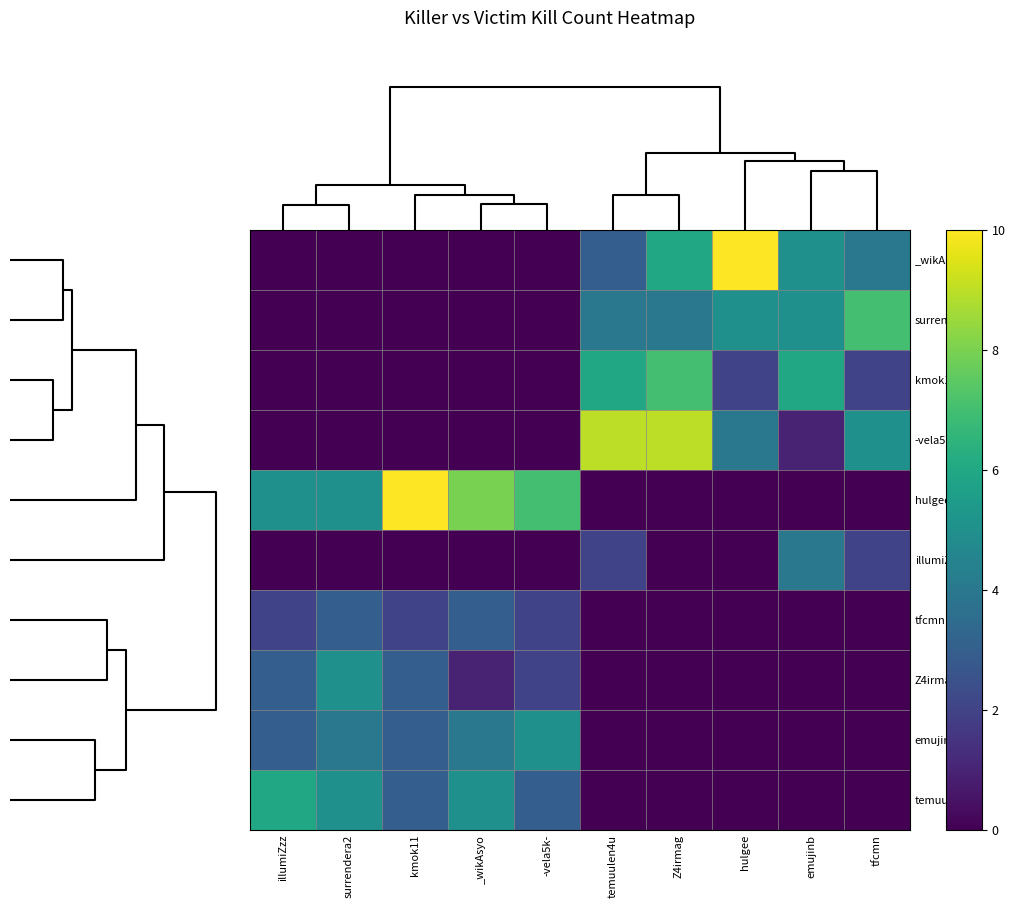

What is the difference between the highest and lowest values at -vela5k-?

7